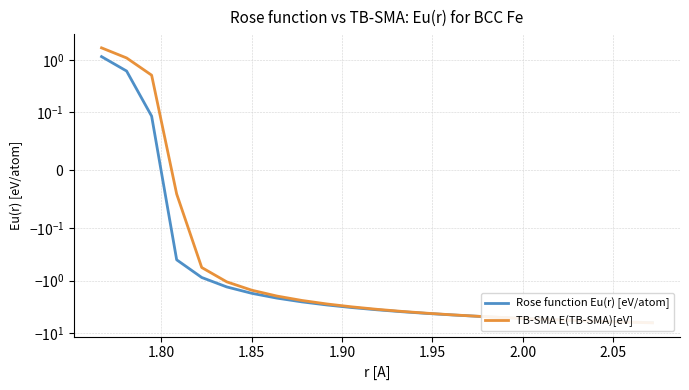

Rank the series by their average value, from highest to lowest.

TB-SMA E(TB-SMA)[eV], Rose function Eu(r) [eV/atom]